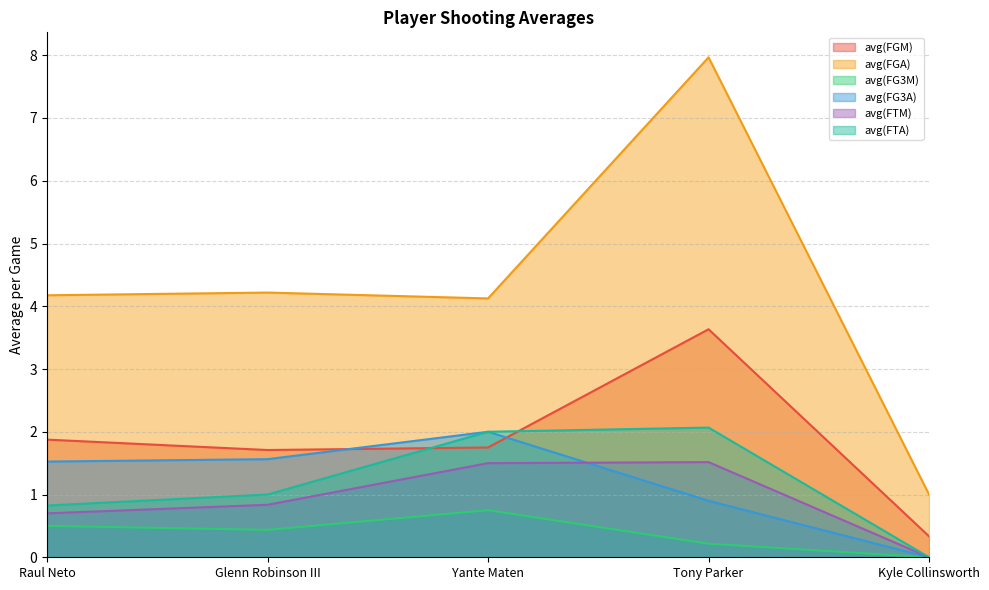

Reading right to left, transcribe all the data shown in this chart.

avg(FGM): Kyle Collinsworth=0.3	Tony Parker=3.6	Yante Maten=1.8	Glenn Robinson III=1.7	Raul Neto=1.9
avg(FGA): Kyle Collinsworth=1.0	Tony Parker=8.0	Yante Maten=4.1	Glenn Robinson III=4.2	Raul Neto=4.2
avg(FG3M): Kyle Collinsworth=0.0	Tony Parker=0.2	Yante Maten=0.8	Glenn Robinson III=0.4	Raul Neto=0.5
avg(FG3A): Kyle Collinsworth=0.0	Tony Parker=0.9	Yante Maten=2.0	Glenn Robinson III=1.6	Raul Neto=1.5
avg(FTM): Kyle Collinsworth=0.0	Tony Parker=1.5	Yante Maten=1.5	Glenn Robinson III=0.8	Raul Neto=0.7
avg(FTA): Kyle Collinsworth=0.0	Tony Parker=2.1	Yante Maten=2.0	Glenn Robinson III=1.0	Raul Neto=0.8